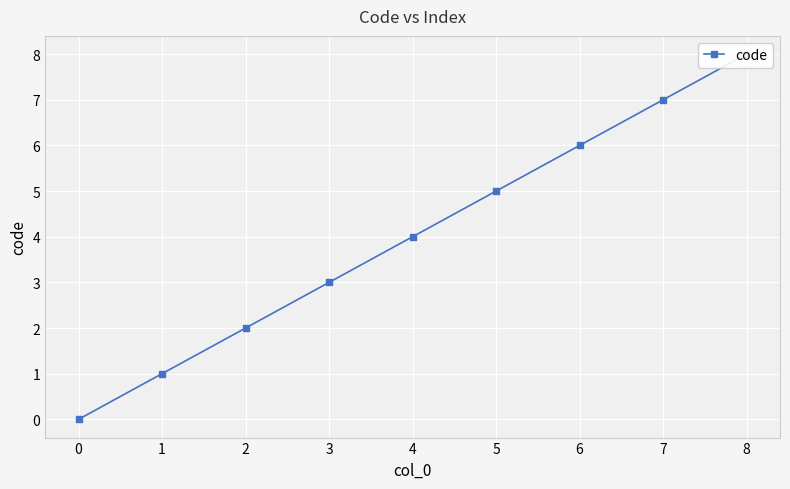

Count the values in the range 2 to 6.

5